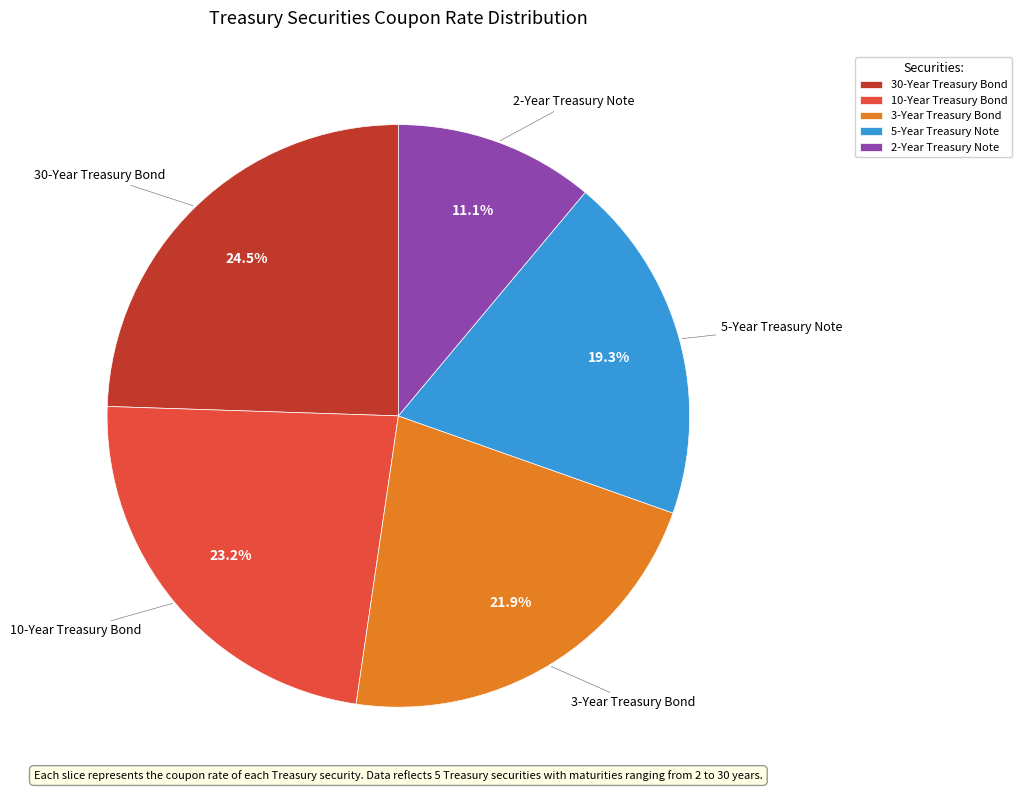

Count the number of slices in the pie.

5